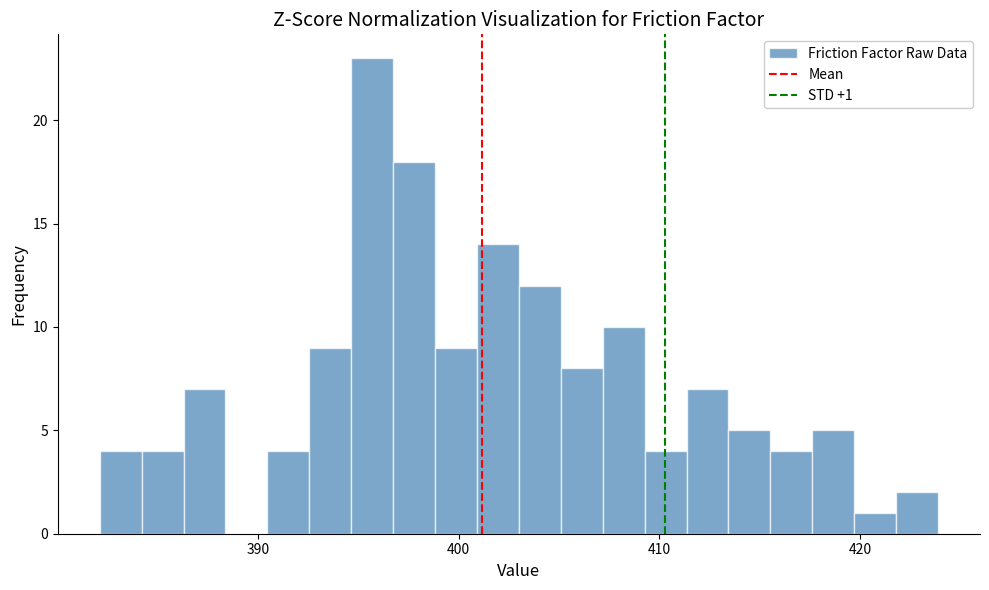

Around what value on the x-axis is the tallest bar? Give the approximate position of its centre, as read against the axis.

396